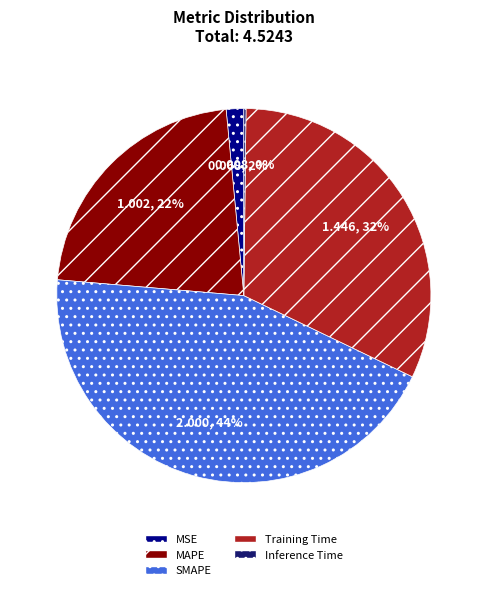

Which category has the biggest portion of the pie?

SMAPE